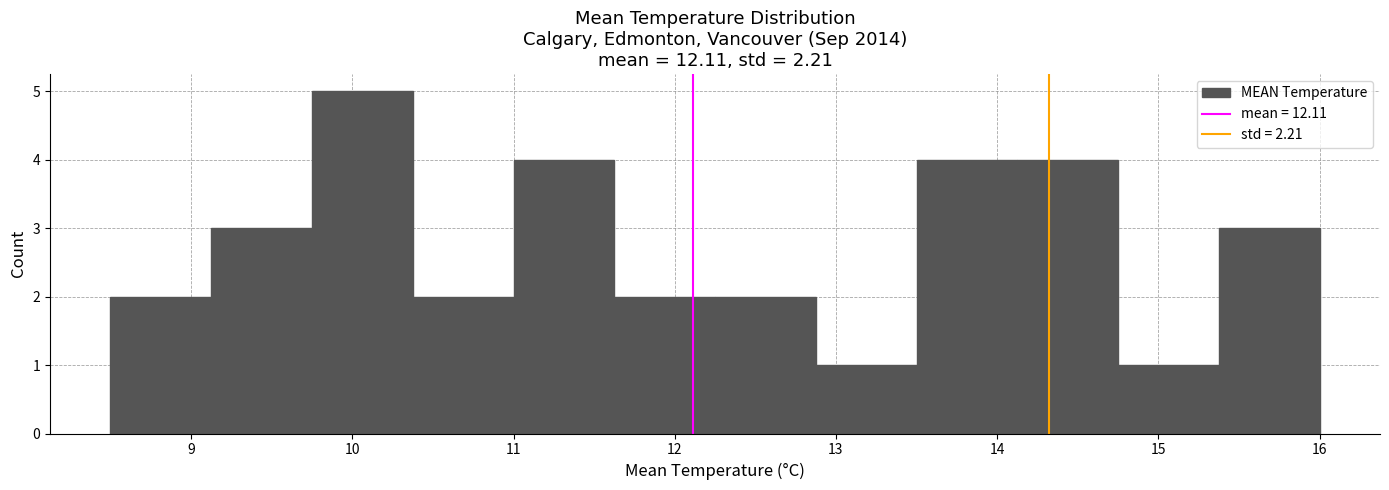

Reading left to right, list every bar in this chart as the range it spans on the x-axis followed by its height. Neither the bar edges nor the heights are printed on the chart, so give them approximately, as read against the axes.

8.5 to 9.1: 2
9.1 to 9.8: 3
9.8 to 10.4: 5
10.4 to 11.0: 2
11.0 to 11.6: 4
11.6 to 12.3: 2
12.3 to 12.9: 2
12.9 to 13.5: 1
13.5 to 14.1: 4
14.1 to 14.8: 4
14.8 to 15.4: 1
15.4 to 16.0: 3